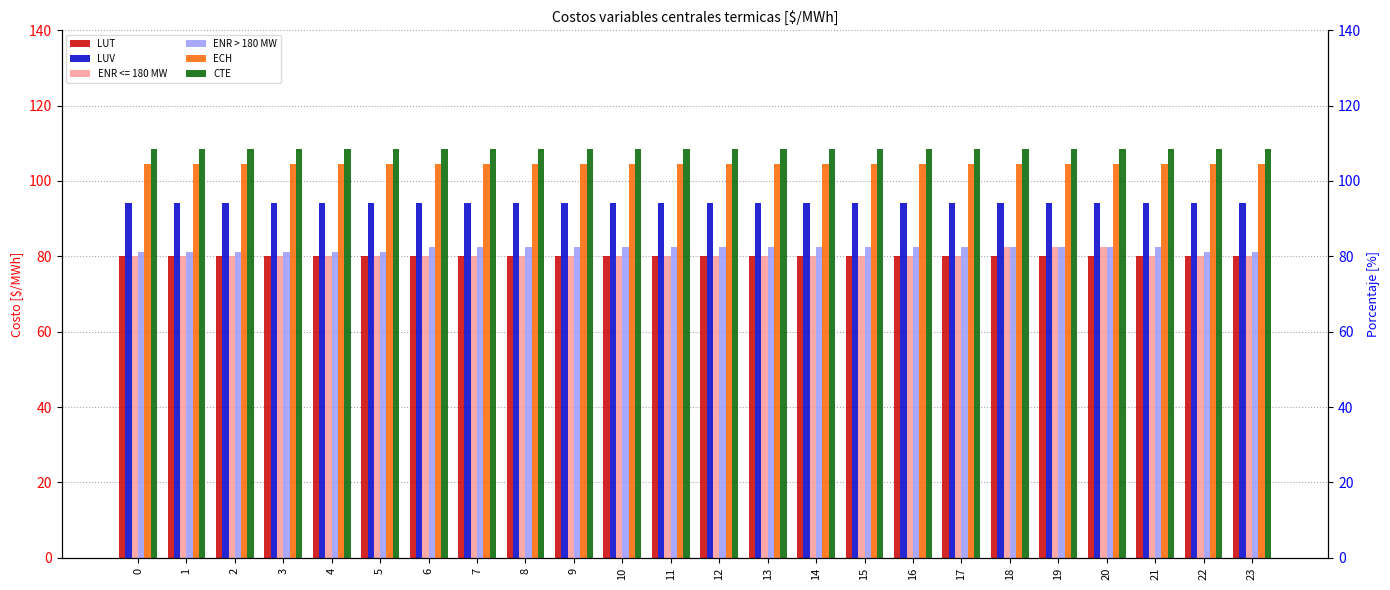

Which series has the widest spread of values?

ENR > 180 MW